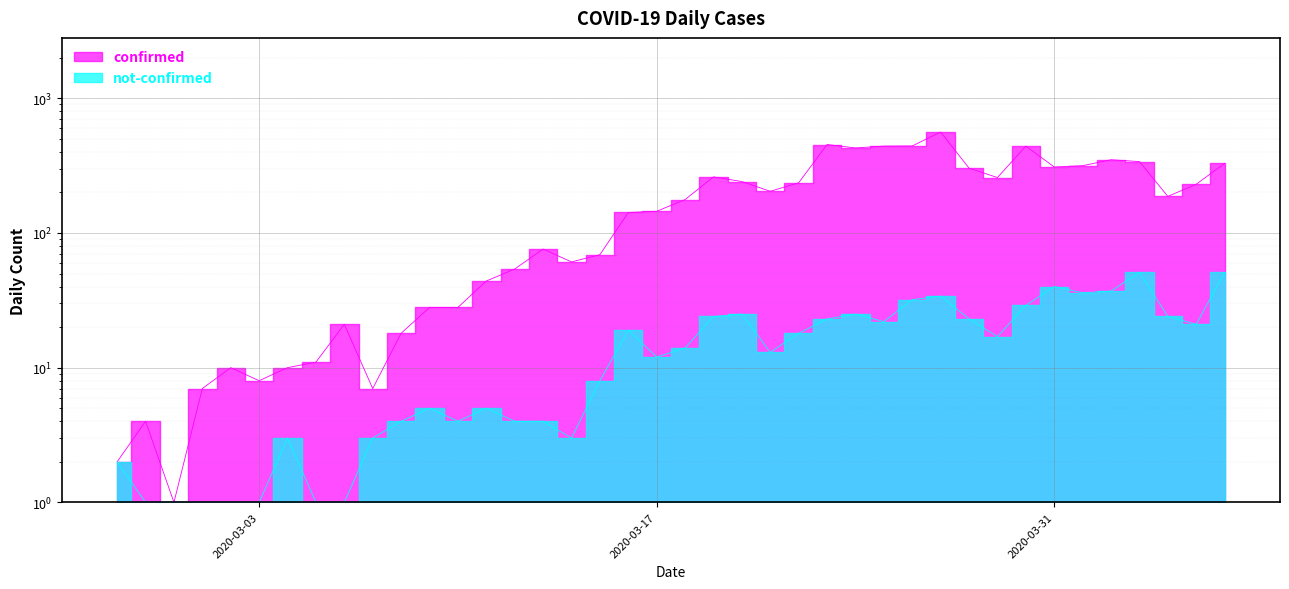

What is the smallest value displayed?

1